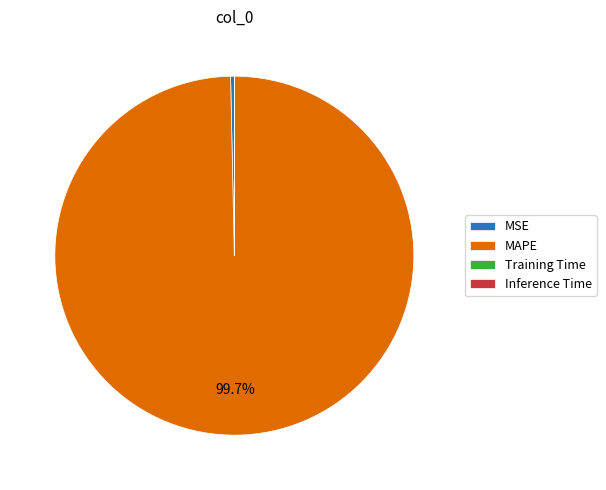

Is MAPE the majority of the pie?

Yes